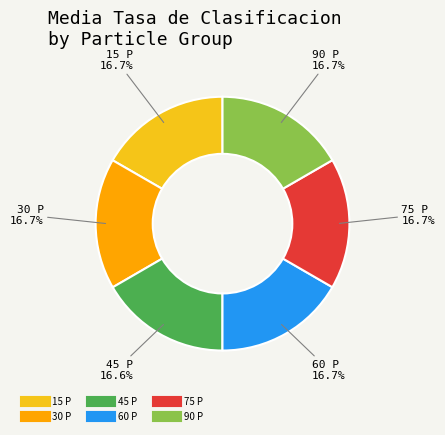

Is there any slice that represents more than half of the pie?

No